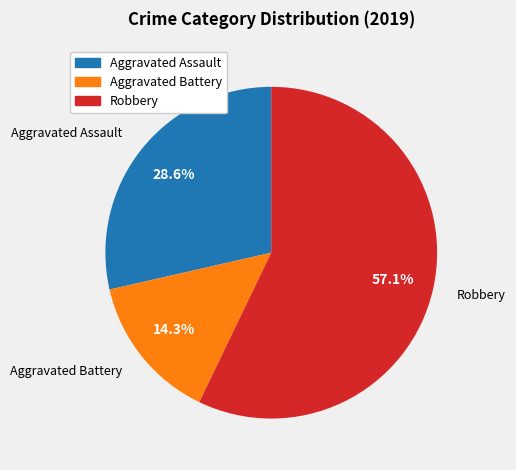

Between Robbery and Aggravated Assault, which is larger?

Robbery